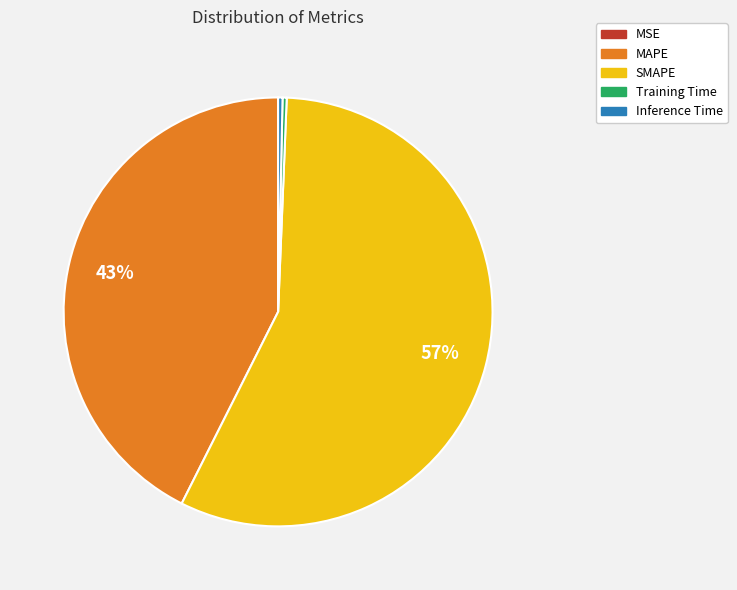

Which category has the biggest portion of the pie?

SMAPE